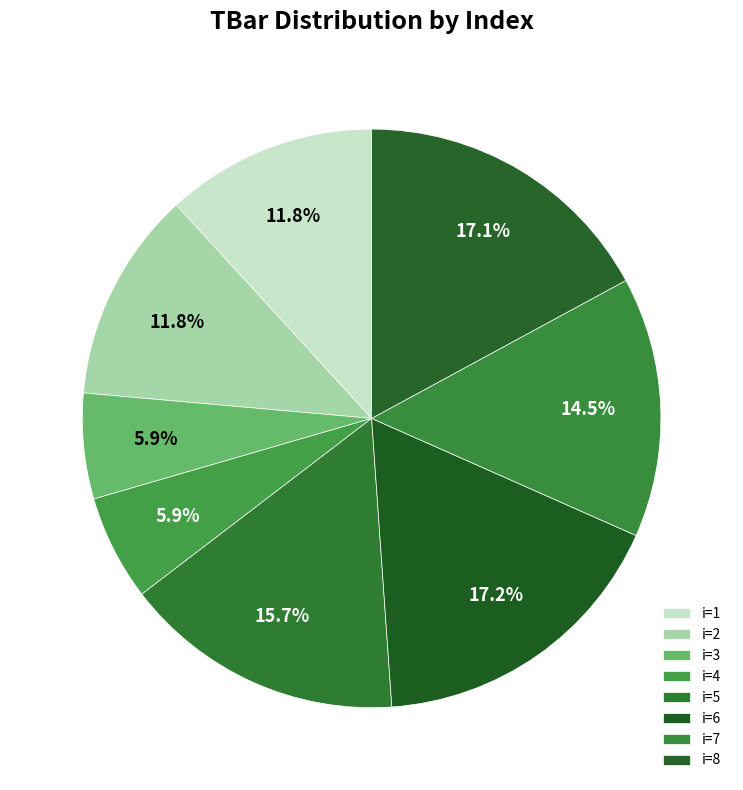

What is the smallest slice in the pie chart?

3